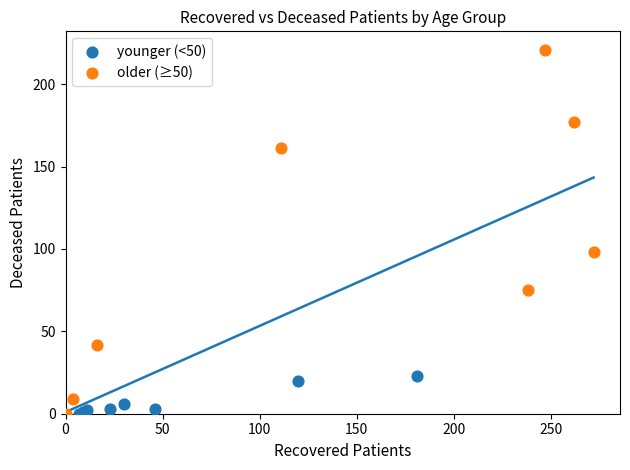

Which series reaches the maximum Y coordinate?

older (≥50)